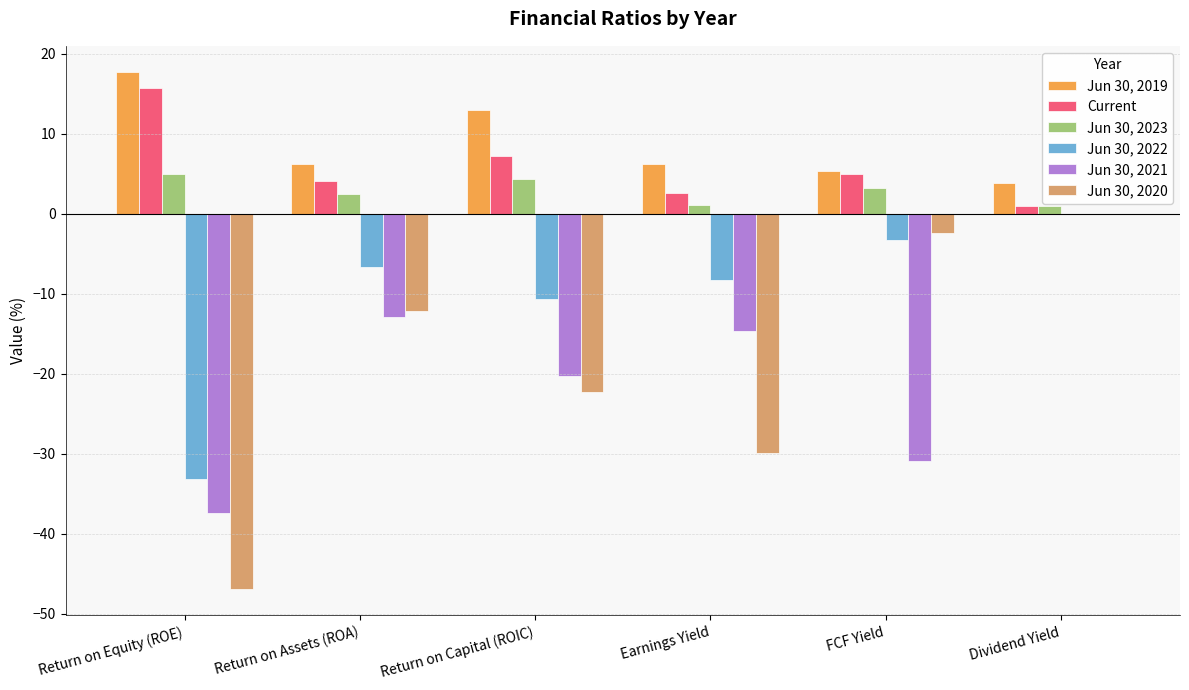

The value of Jun 30, 2020 at Return on Equity (ROE) is -46.9. True or false?

True